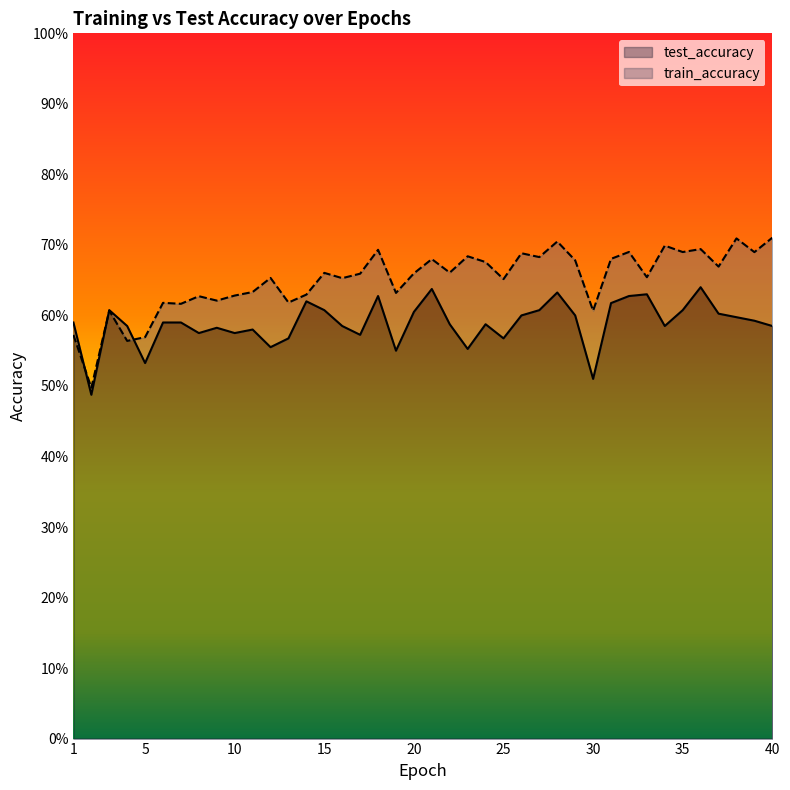

What is the difference between the maximum and minimum values in the train_accuracy series?

0.2